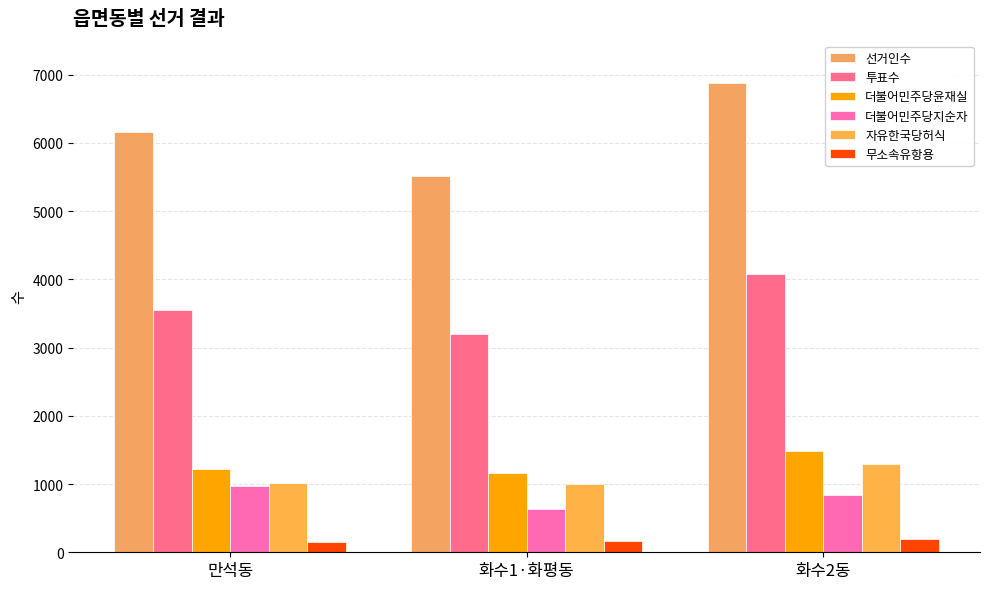

What is the sum of all 더불어민주당지순자 values?

2445